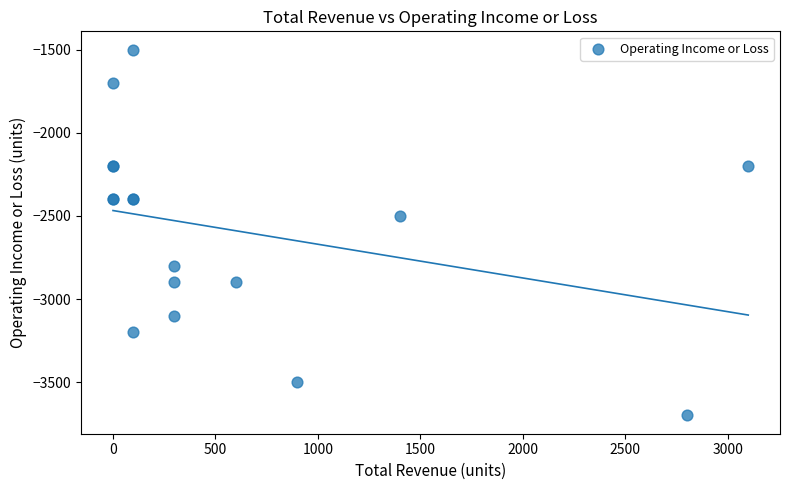

What Y value in the scatter plot is closest to -2600?

-2500